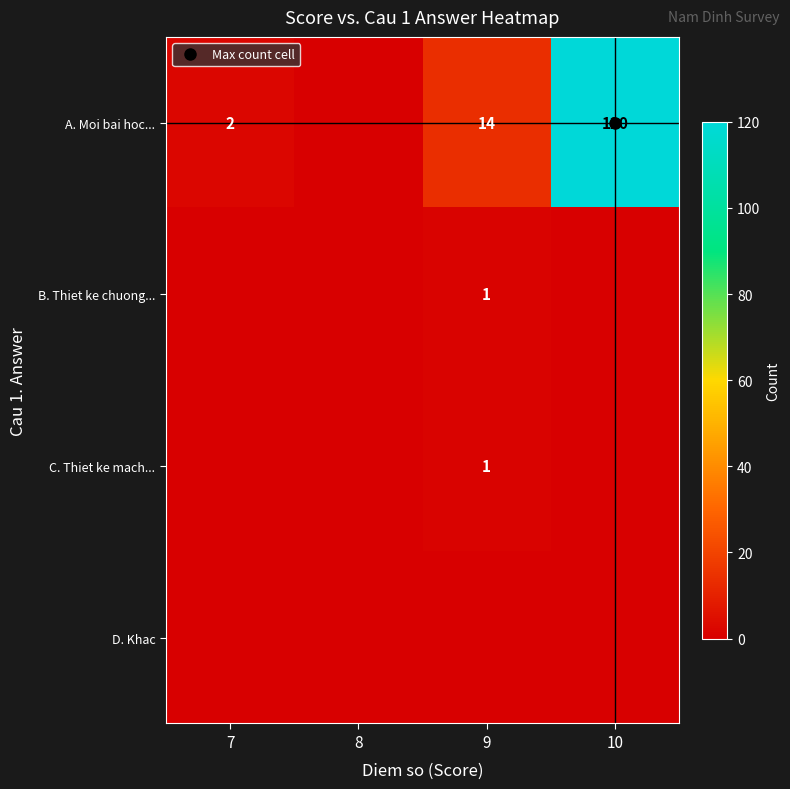

Which label corresponds to the smallest value in the chart?

8